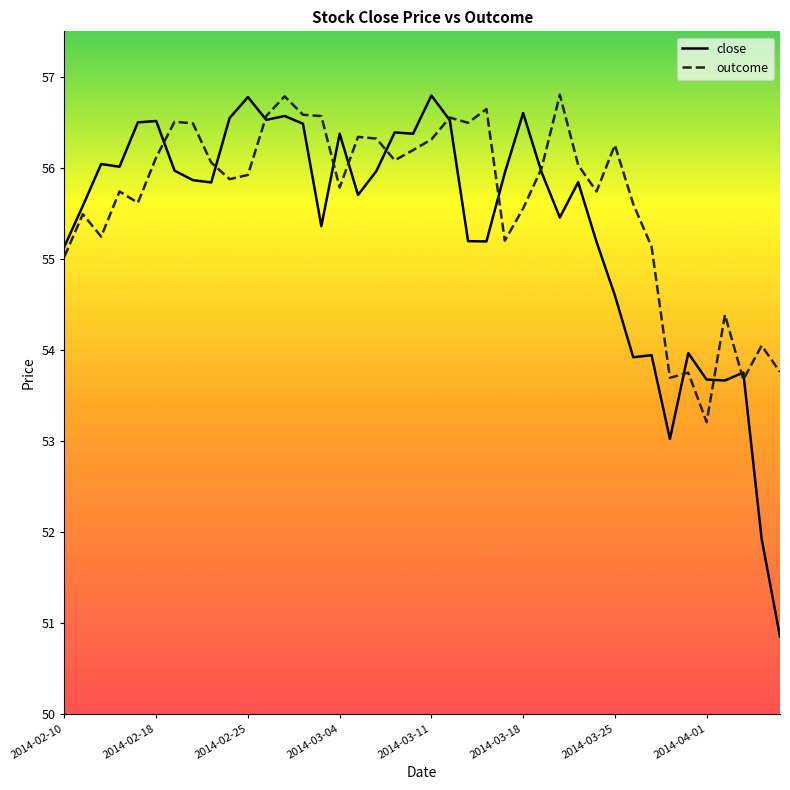

What is the minimum value shown in the chart?

50.9